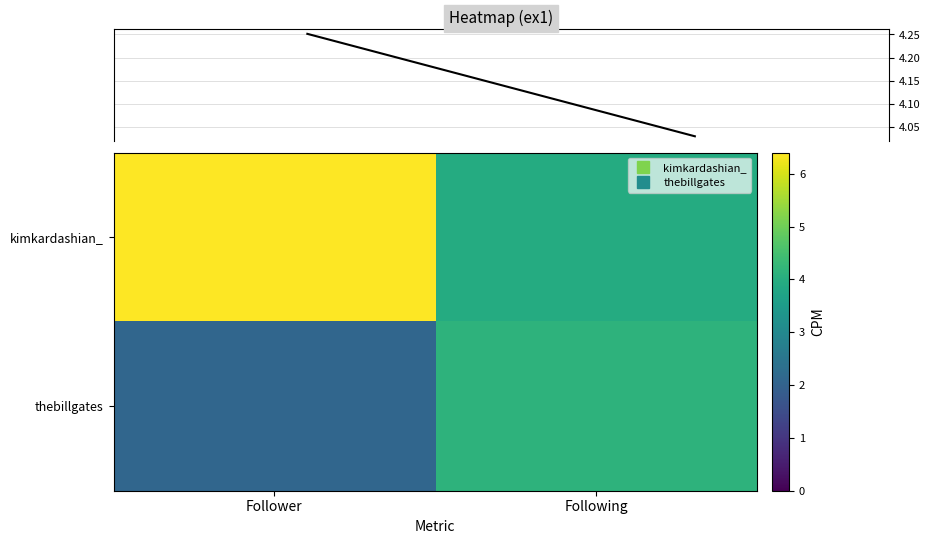

Count the number of categories in the chart.

2